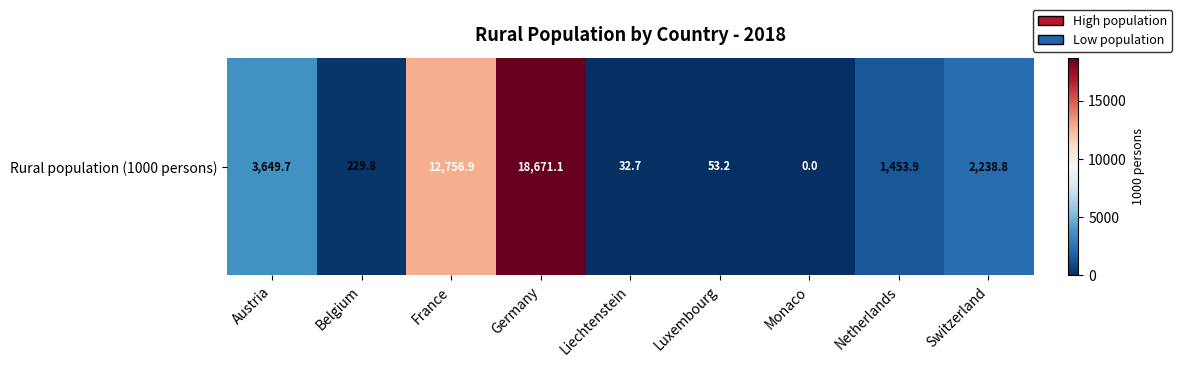

Rank the categories by value from lowest to highest.

Monaco, Liechtenstein, Luxembourg, Belgium, Netherlands, Switzerland, Austria, France, Germany